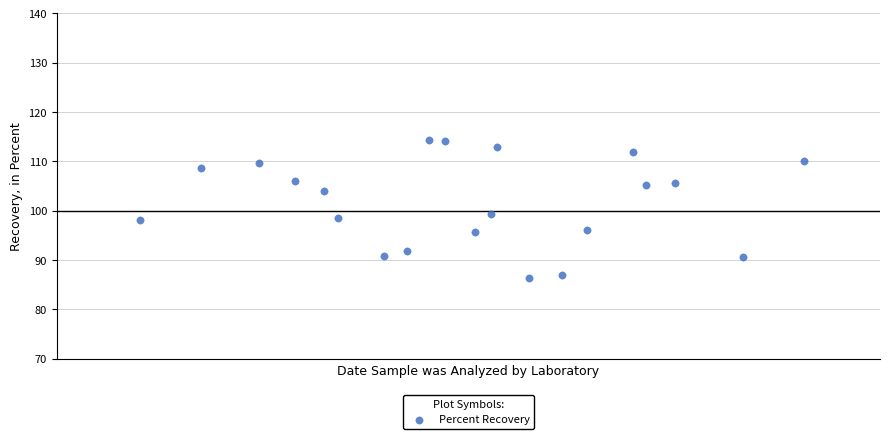

What is the range of X values (max minus min)?

4.3